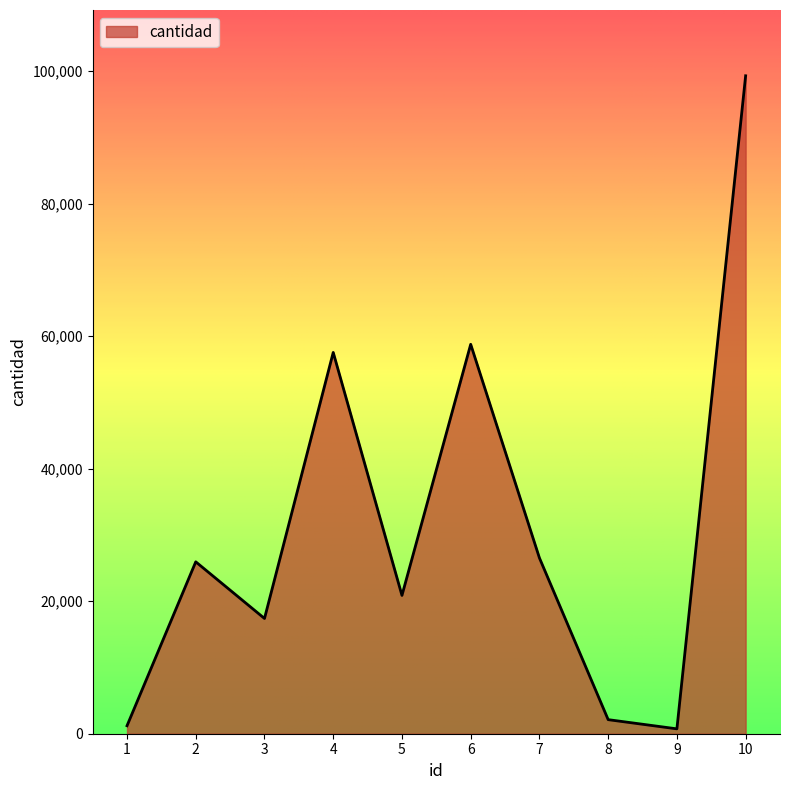

What is the greatest value displayed?

99295